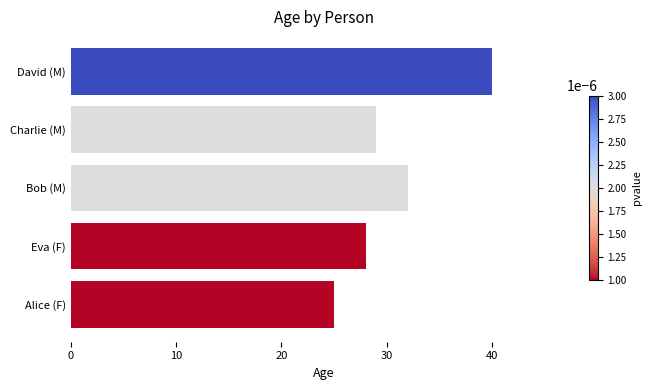

How many data points are less than 29?

2